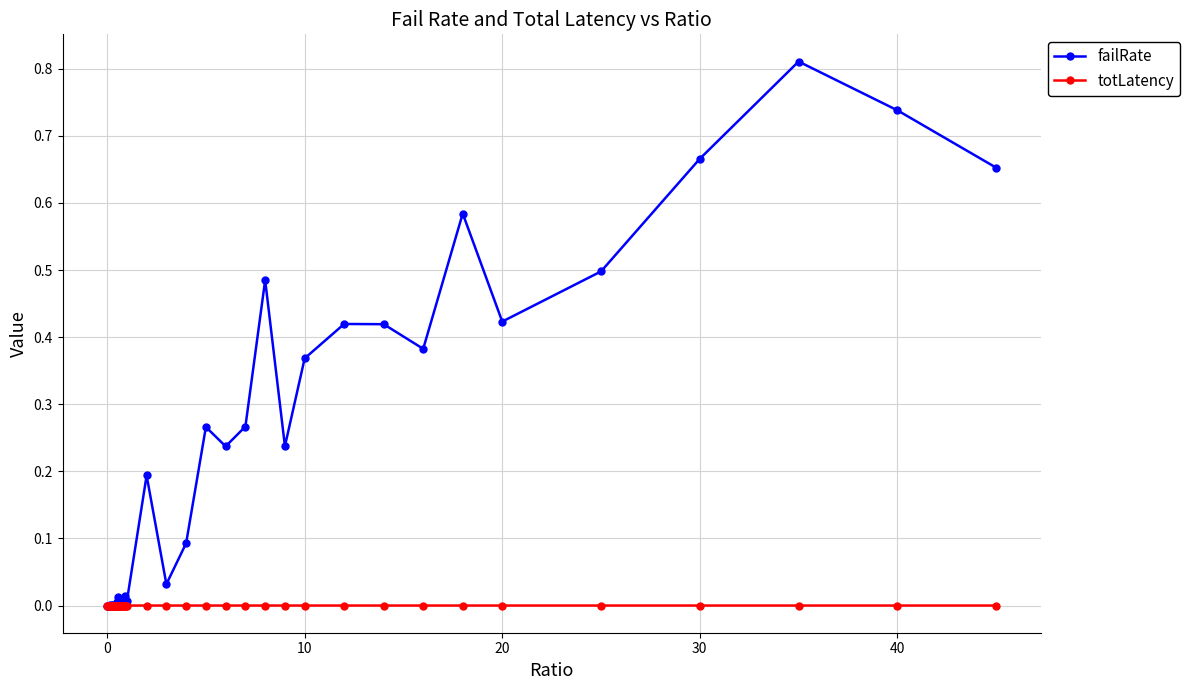

Which series has the widest spread of values?

failRate